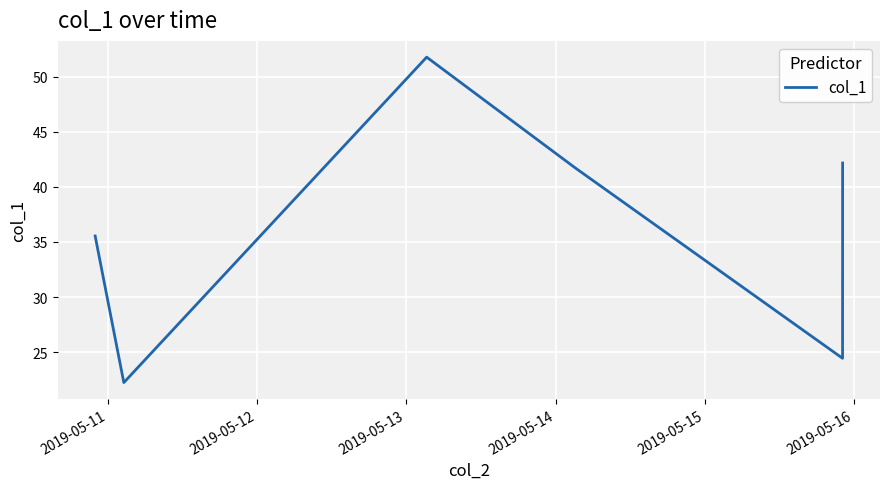

What is the difference between the second highest and second lowest values?

17.7